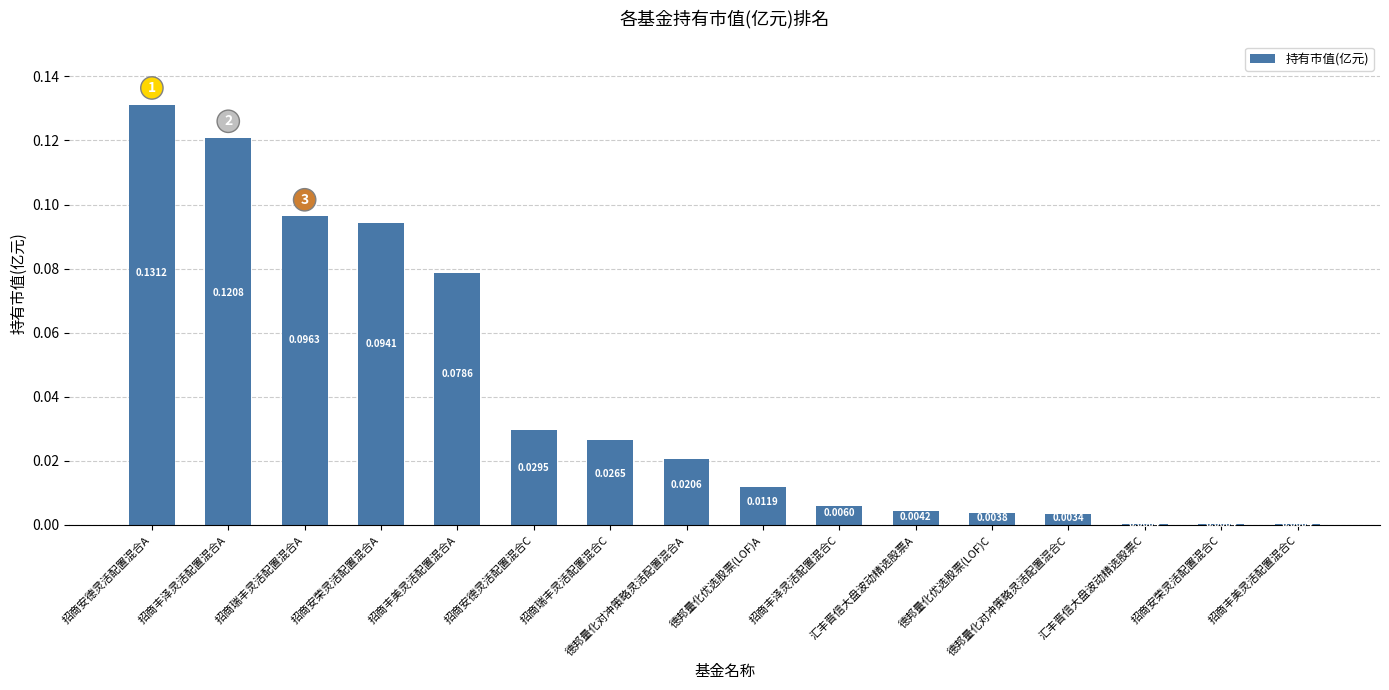

What is the sum of all values?

0.6